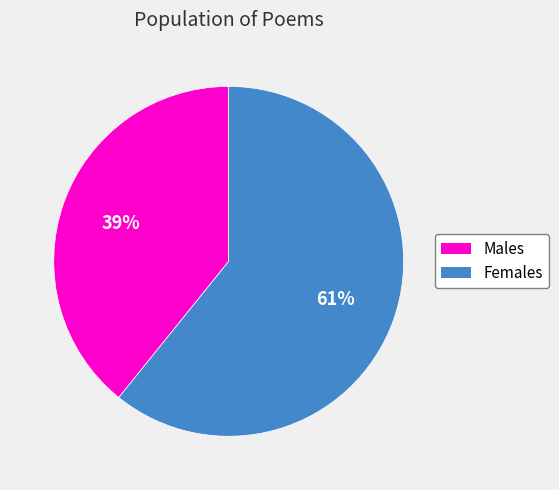

What percentage is the Females slice, to the nearest percent?

61%